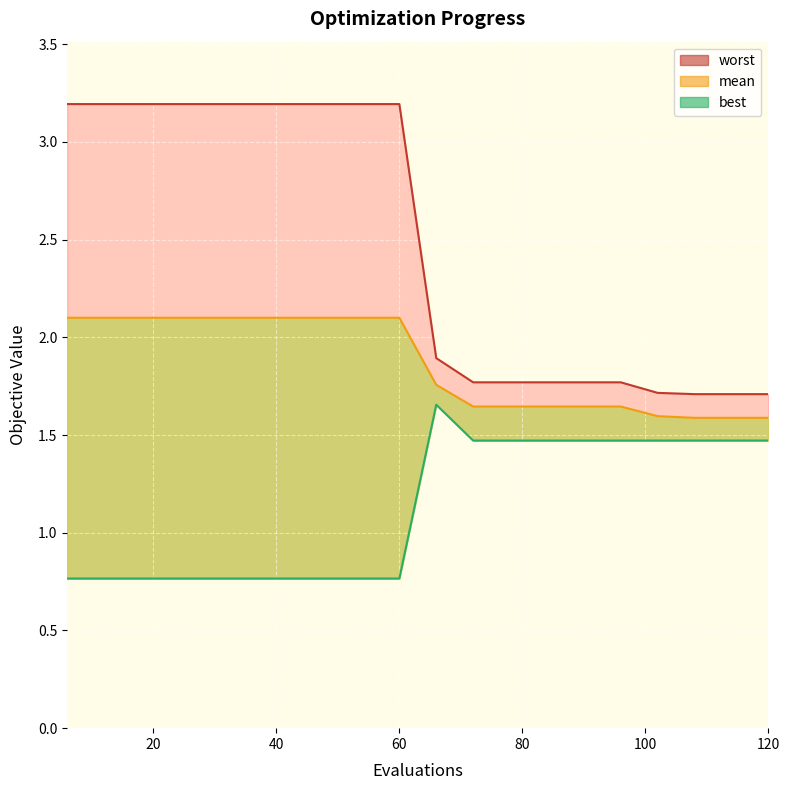

What is the difference between the second highest and minimum values in the mean series?

0.5